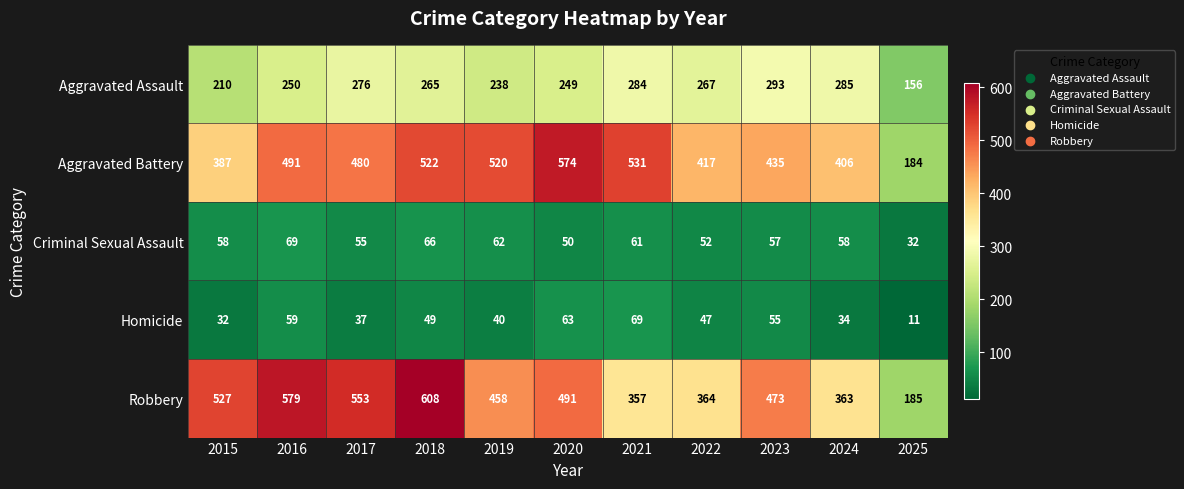

What is the difference between the Homicide values at 2025 and 2016?

48